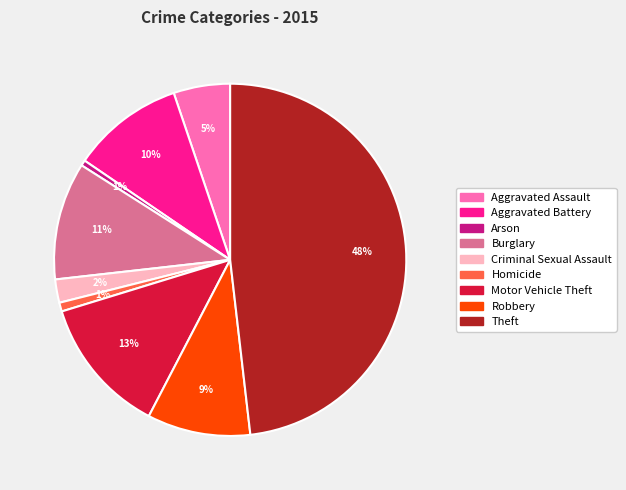

Which slice is the largest?

Theft